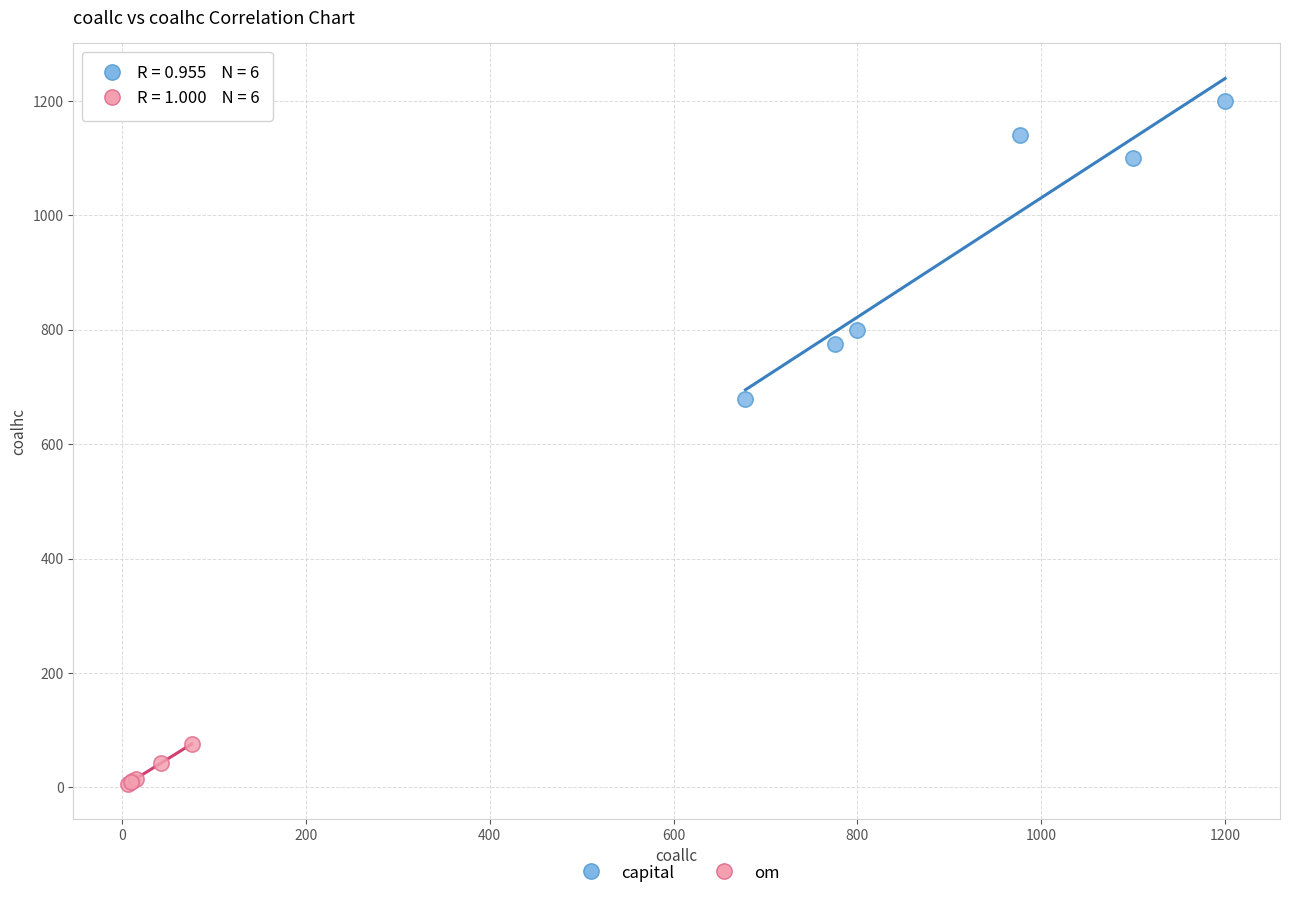

Which series reaches the maximum Y coordinate?

capital